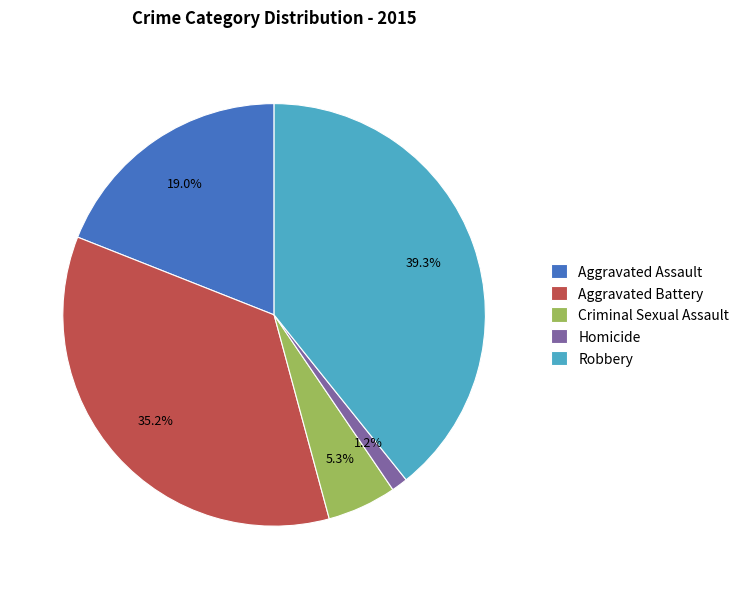

Approximately how many times larger is the value at Robbery compared to Aggravated Battery?

1.1